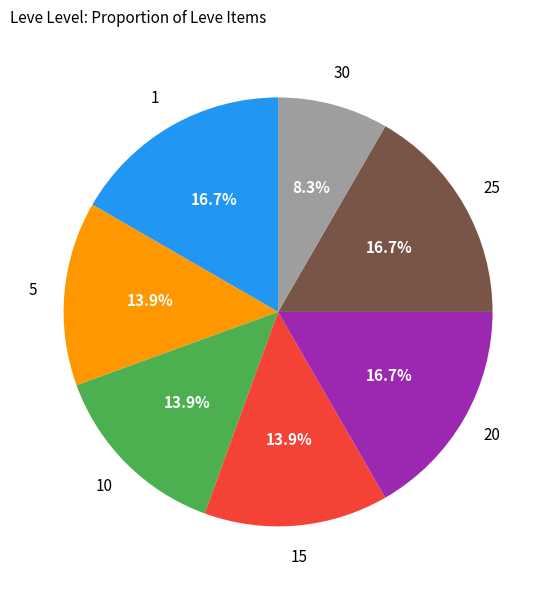

Is there a majority slice in this chart?

No